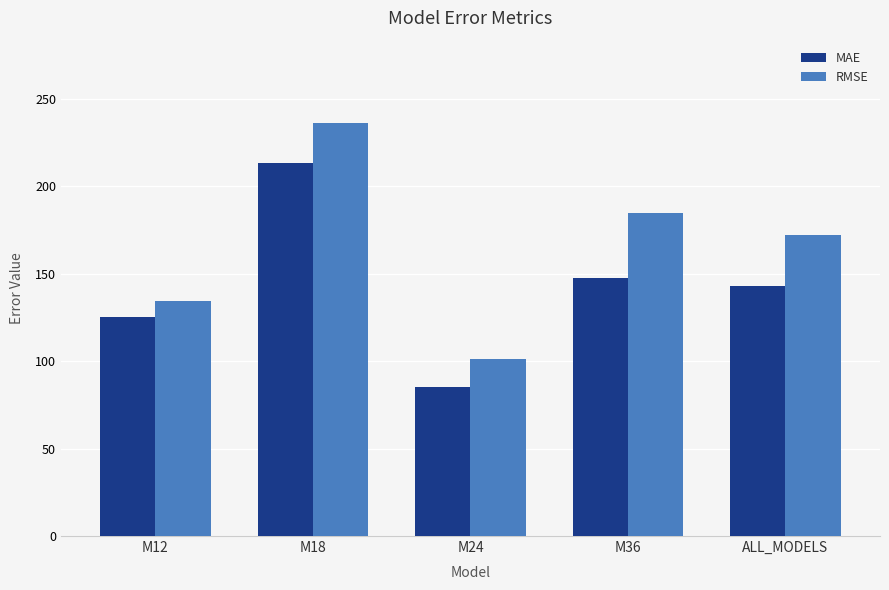

What is the label of the 3rd bar from the right?

M24